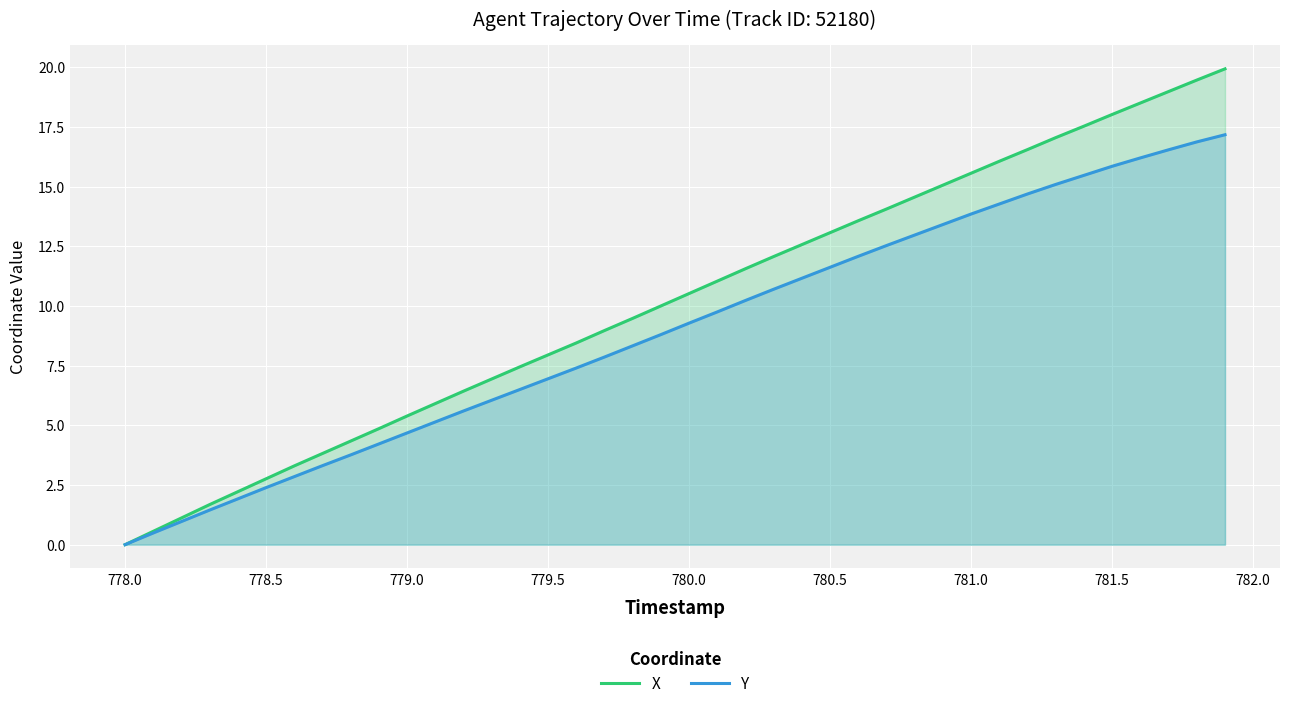

What is the difference between the highest and lowest values at 781.0?

1.7